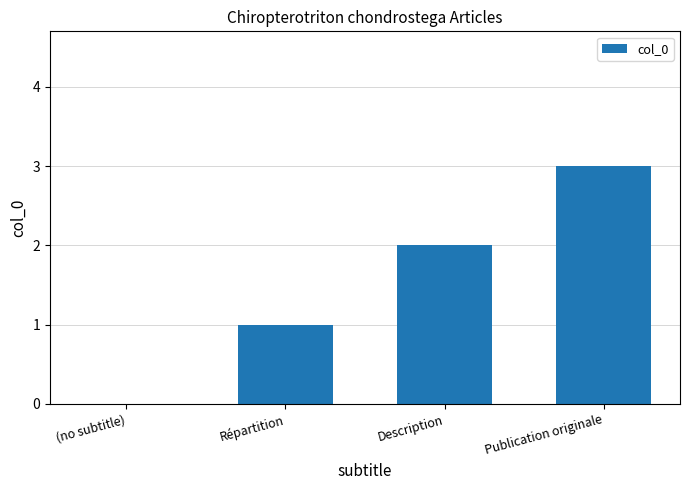

Which has a higher value, Publication originale or Description?

Publication originale